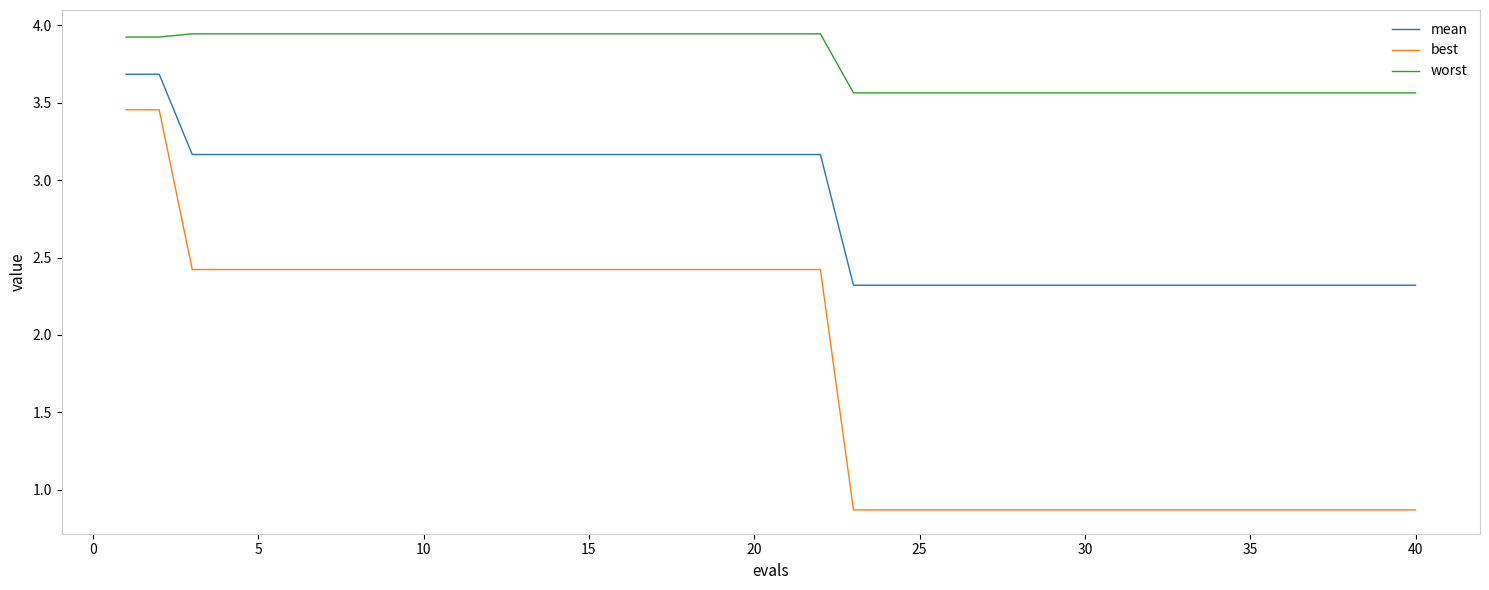

Does the chart display data point markers on the line(s)?

No